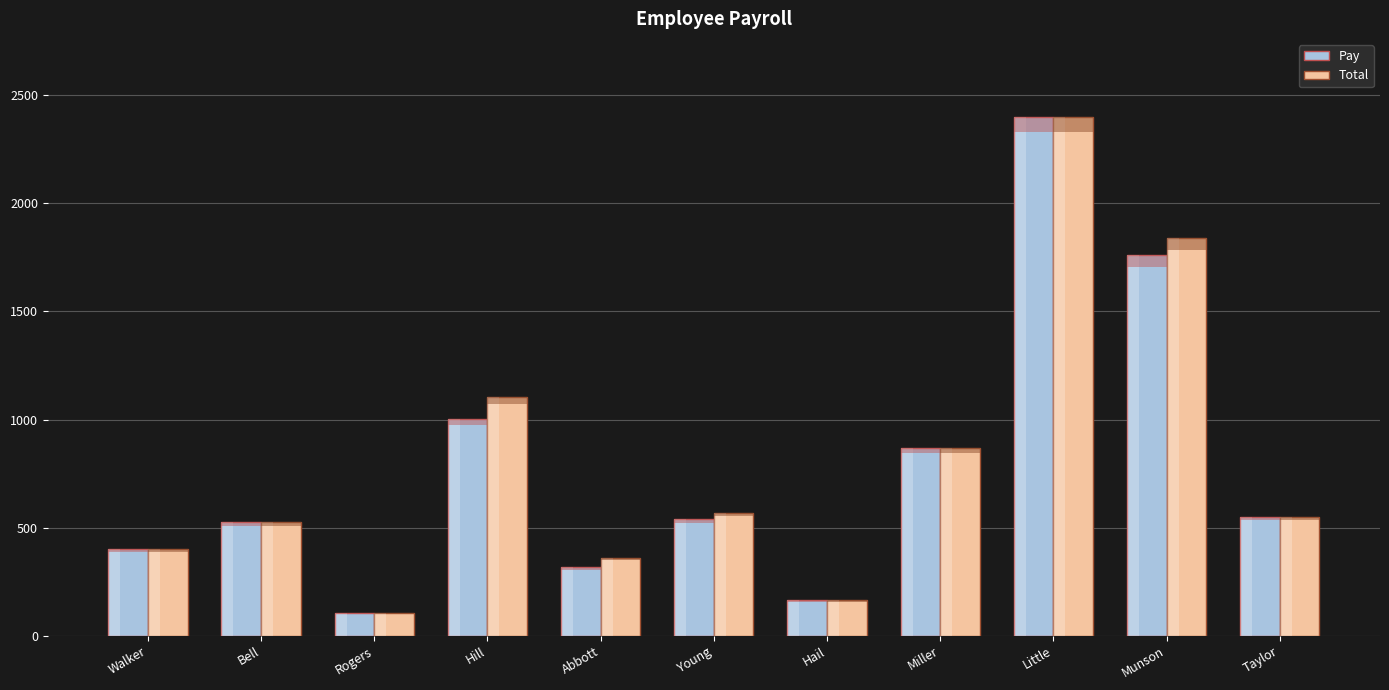

The value of Total at Taylor is 384.5. True or false?

False